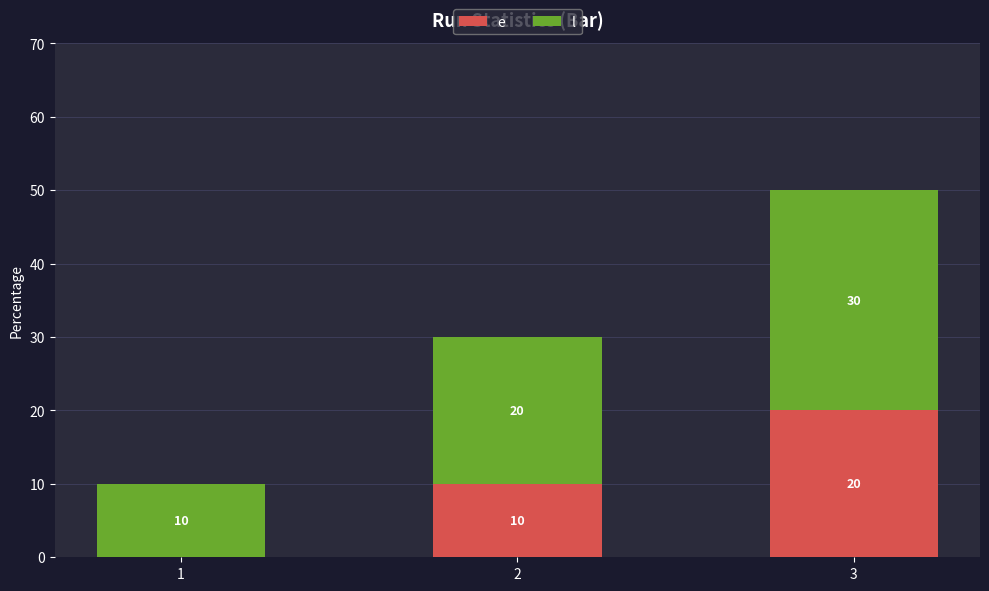

Are the bars horizontal?

No